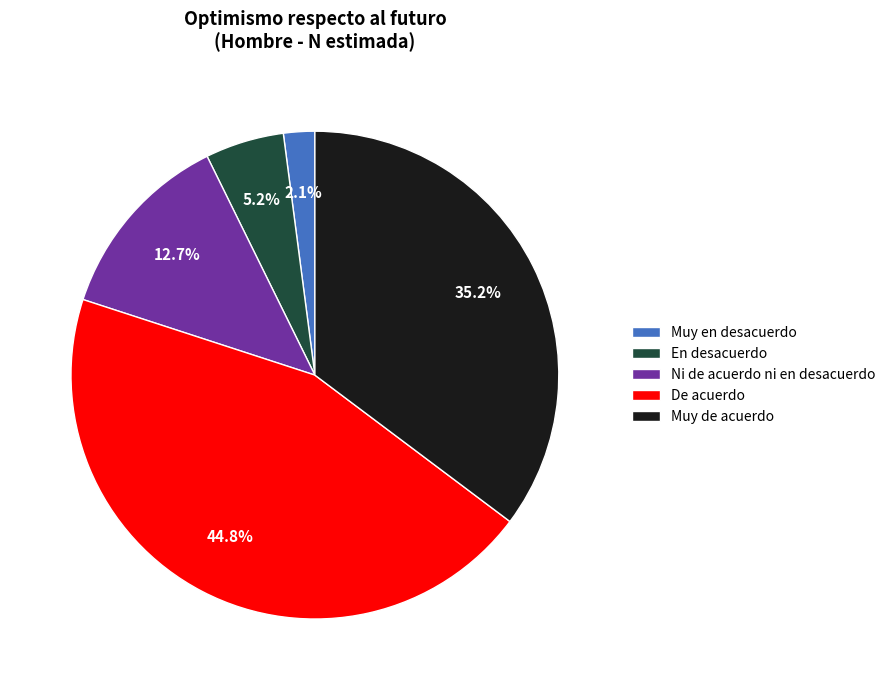

To the nearest percent, what is the average slice percentage?

20%